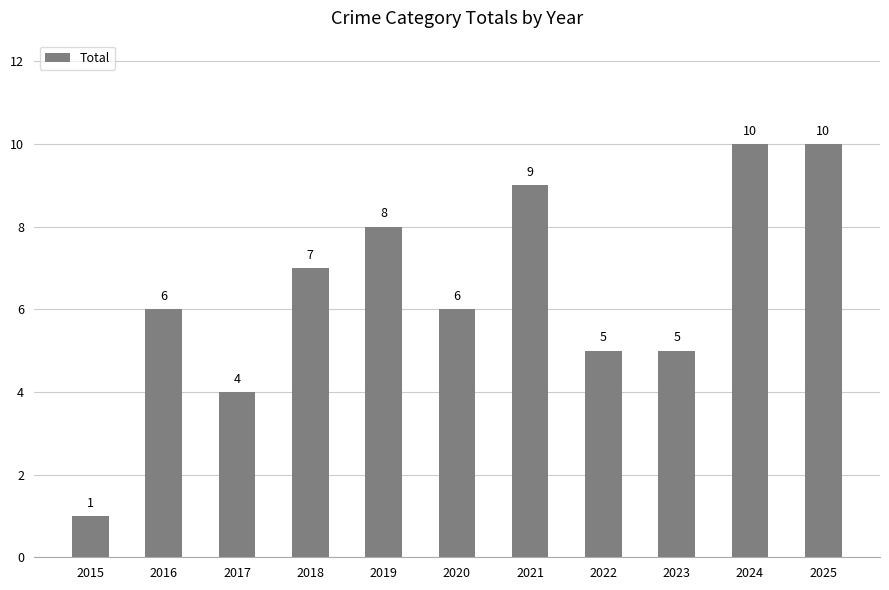

What is the value of the 9th bar from the left?

5